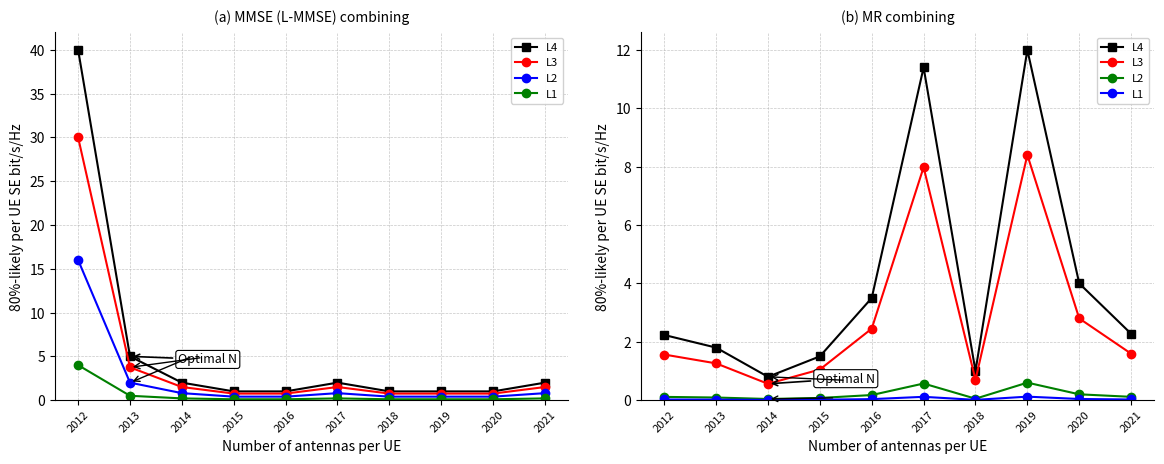

The value of L2 at 2017 is 0.3. True or false?

False